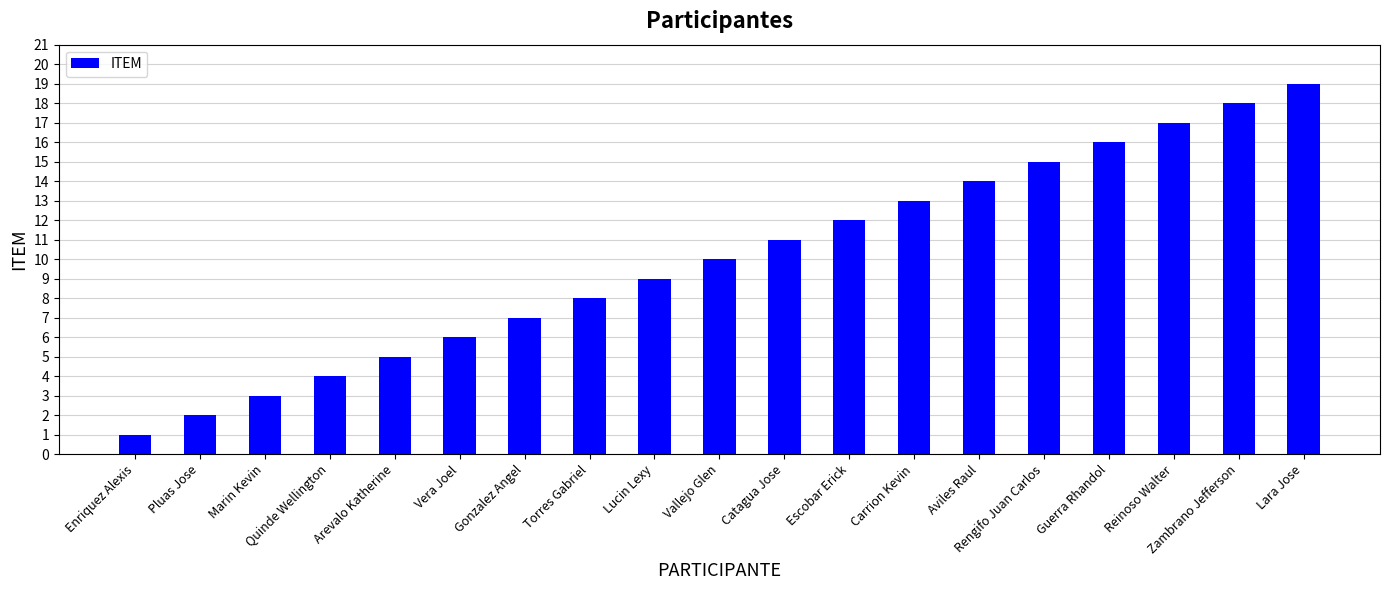

What is the value of the 3rd bar from the left?

3